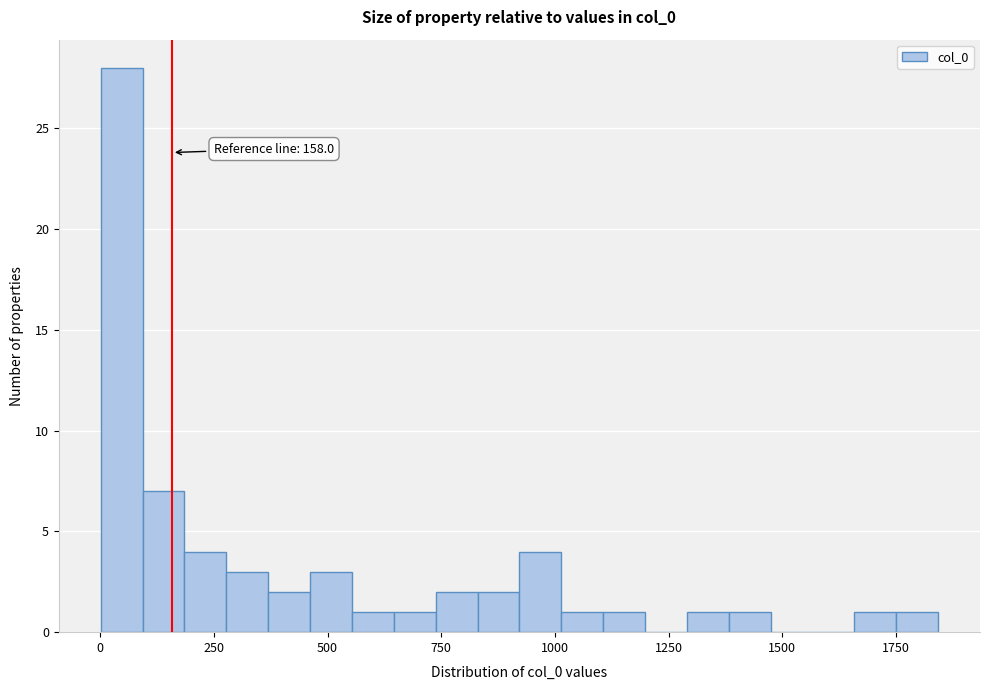

Read against the x-axis, roughly where is the centre of the tallest bar?

50